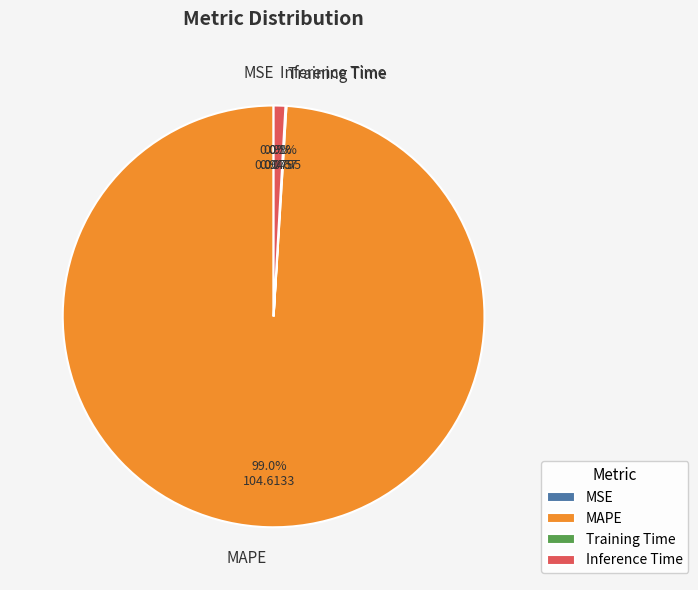

Which category has the biggest portion of the pie?

MAPE